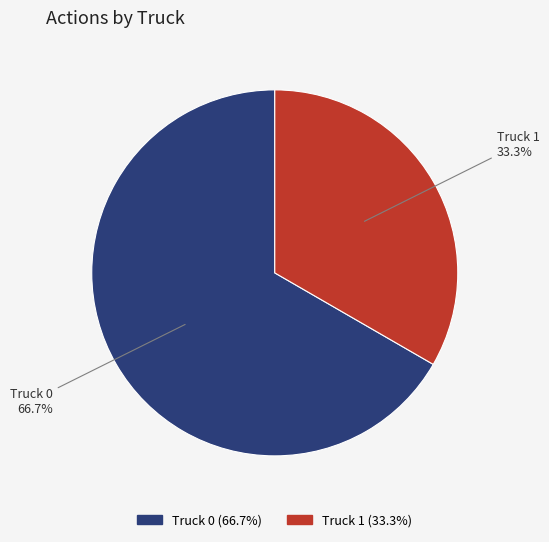

How much of the chart is everything except Truck 0?

33.3%